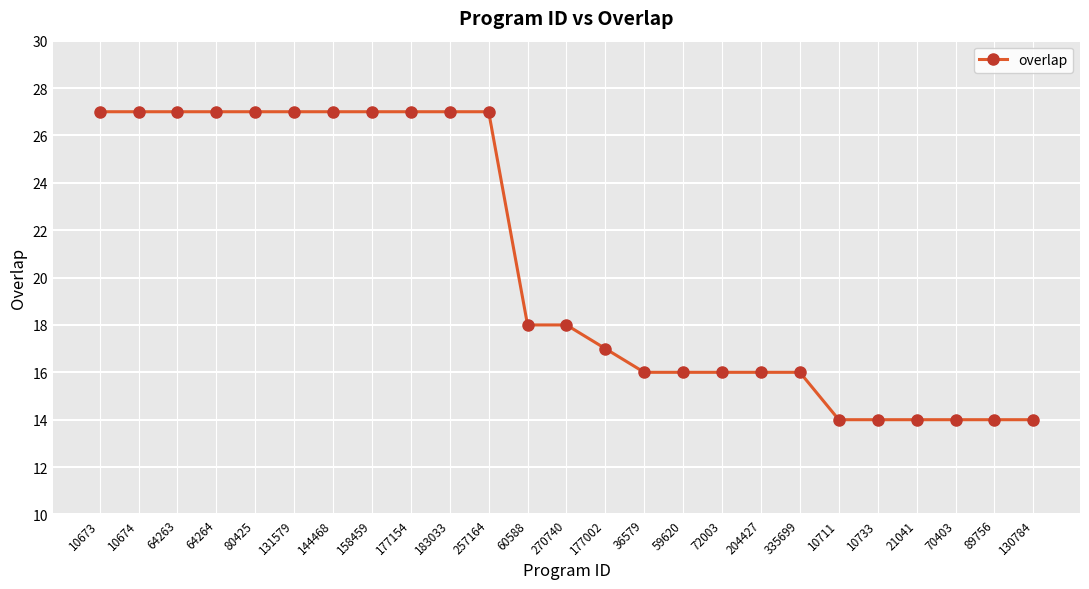

Is it true that the value at 158459 is 9?

False